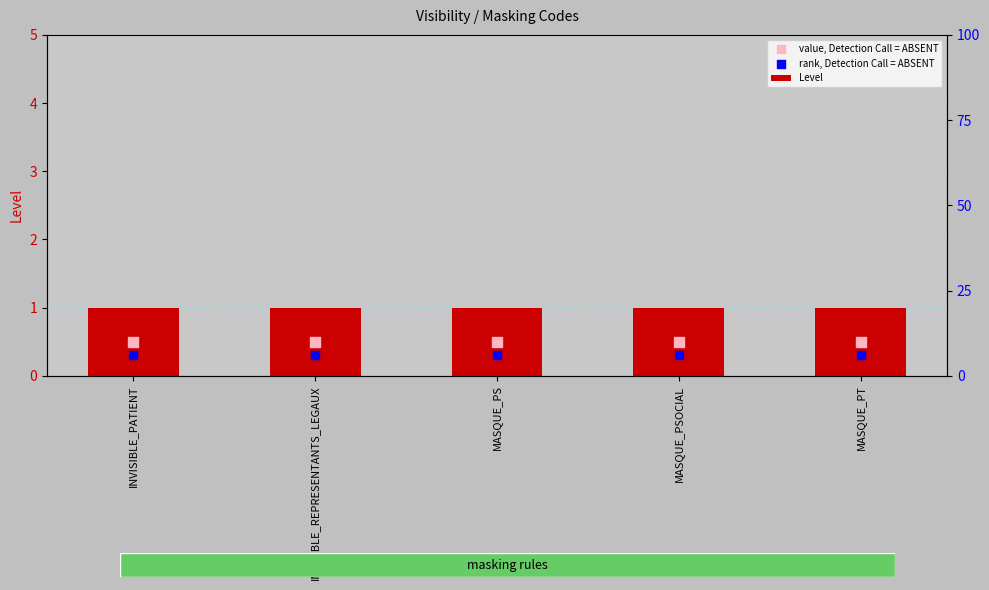

Which series contains the highest Y value?

Level